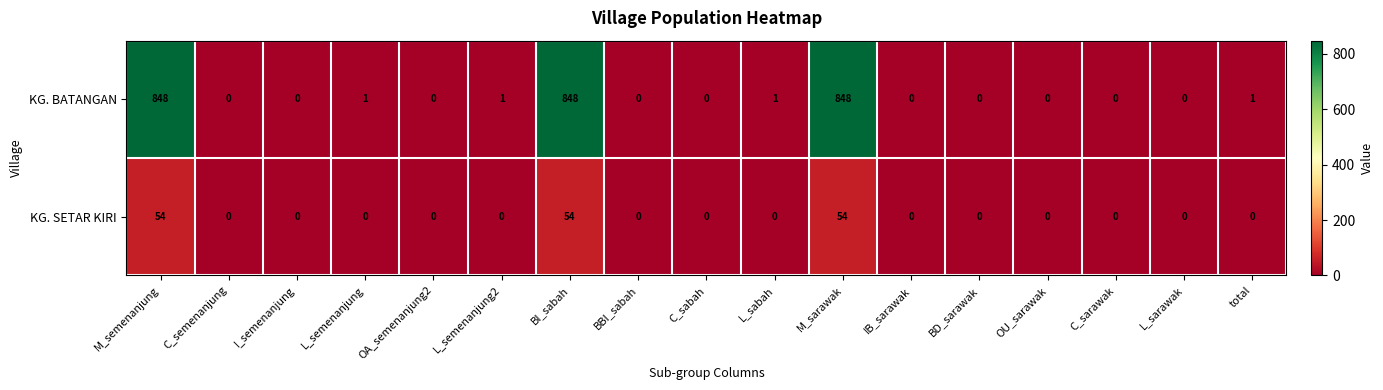

Rank the series by their average value, from highest to lowest.

KG. BATANGAN, KG. SETAR KIRI